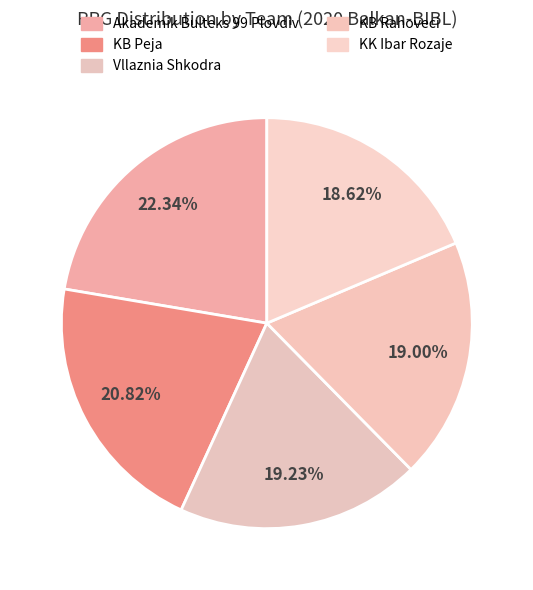

What is the smallest slice in the pie chart?

KK Ibar Rozaje